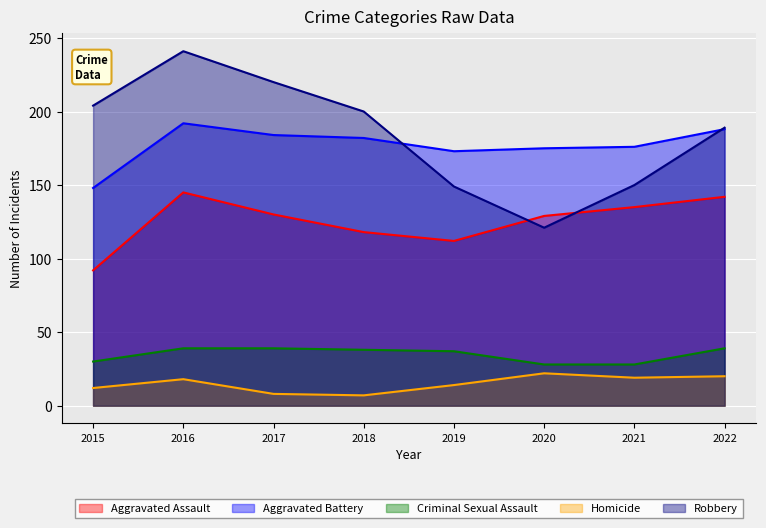

True or false: Aggravated Battery and Aggravated Assault intersect in this chart.

False